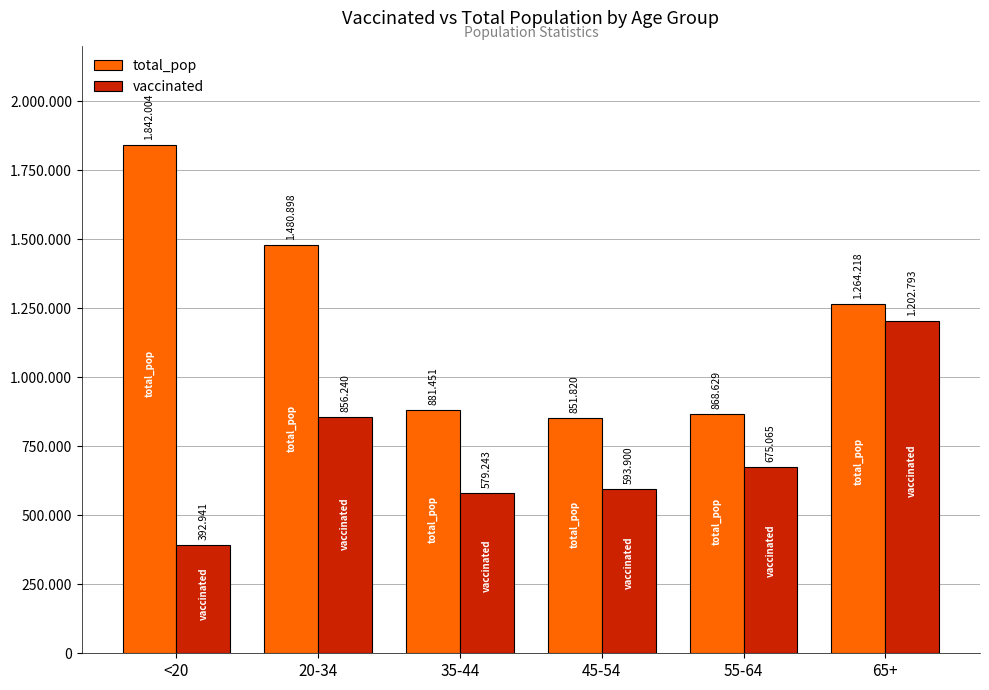

Does the chart contain stacked bars?

No